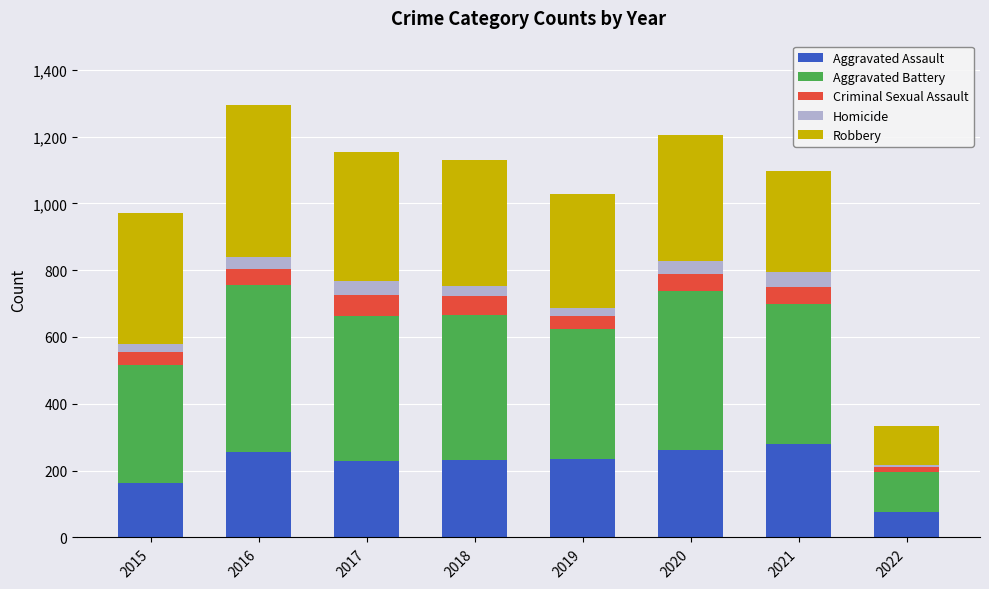

What is the total value across all series at 2017?

1154